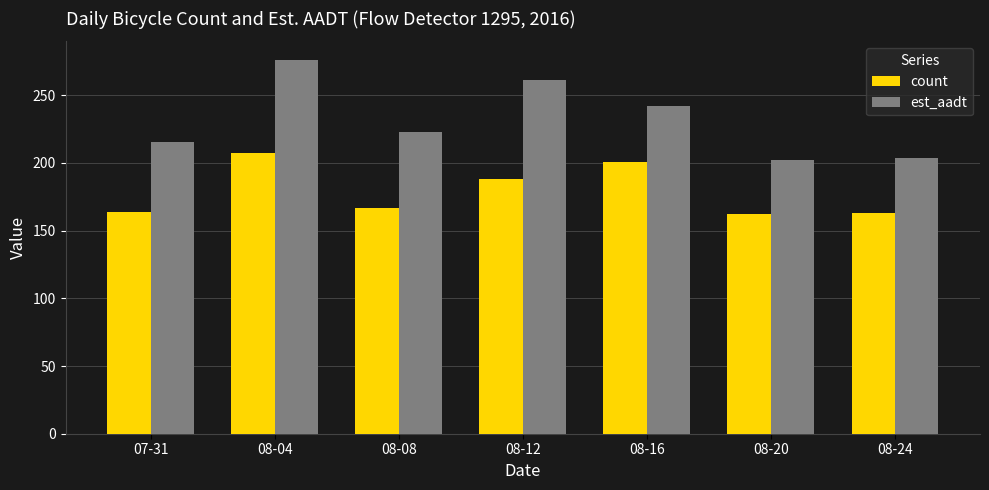

At 07-31, list the series in order from largest to smallest.

est_aadt, count